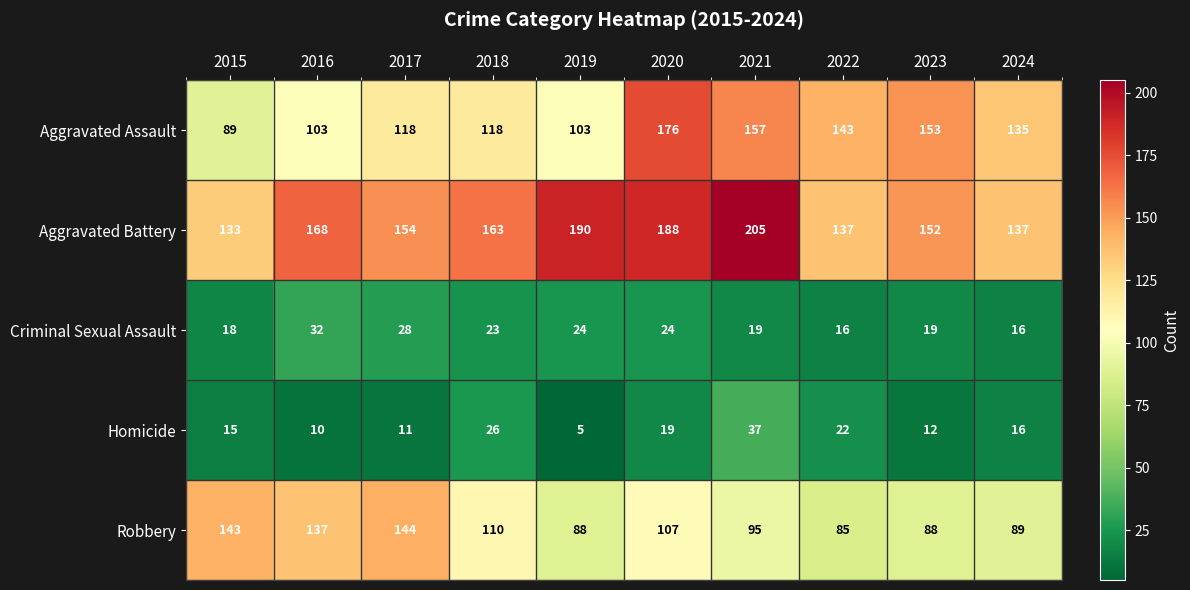

Which category has the highest value across all series?

2021